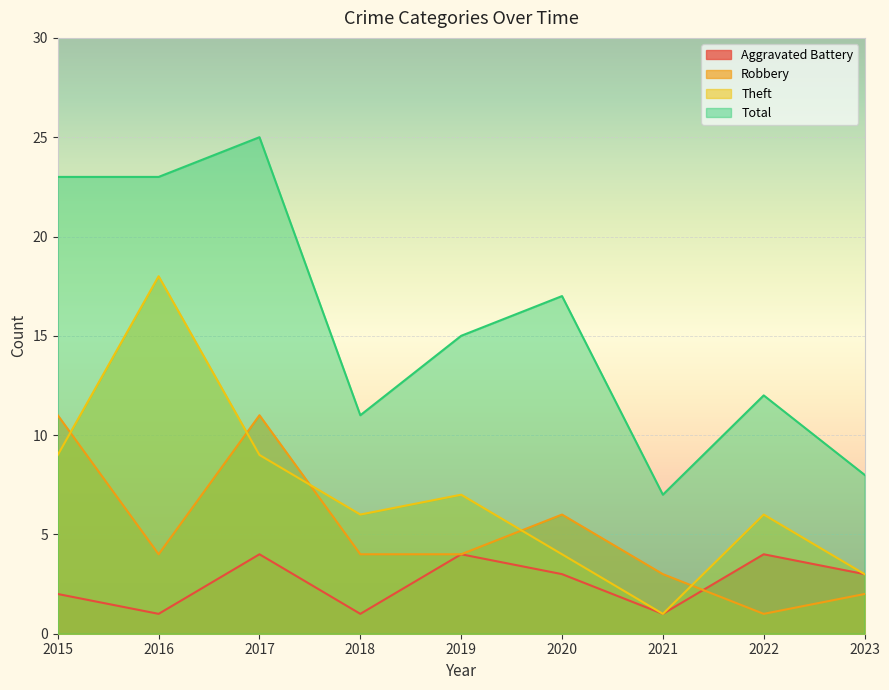

How many data points in Theft are less than 6?

3